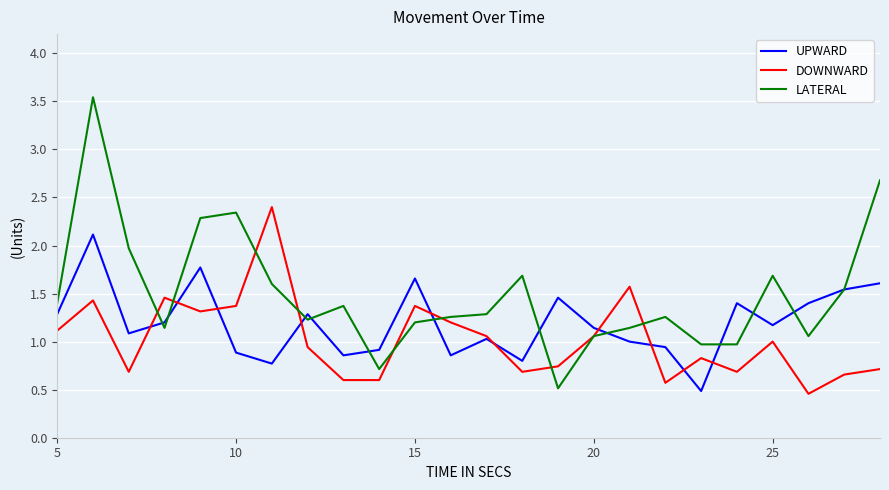

Which series has the largest total across all categories?

LATERAL